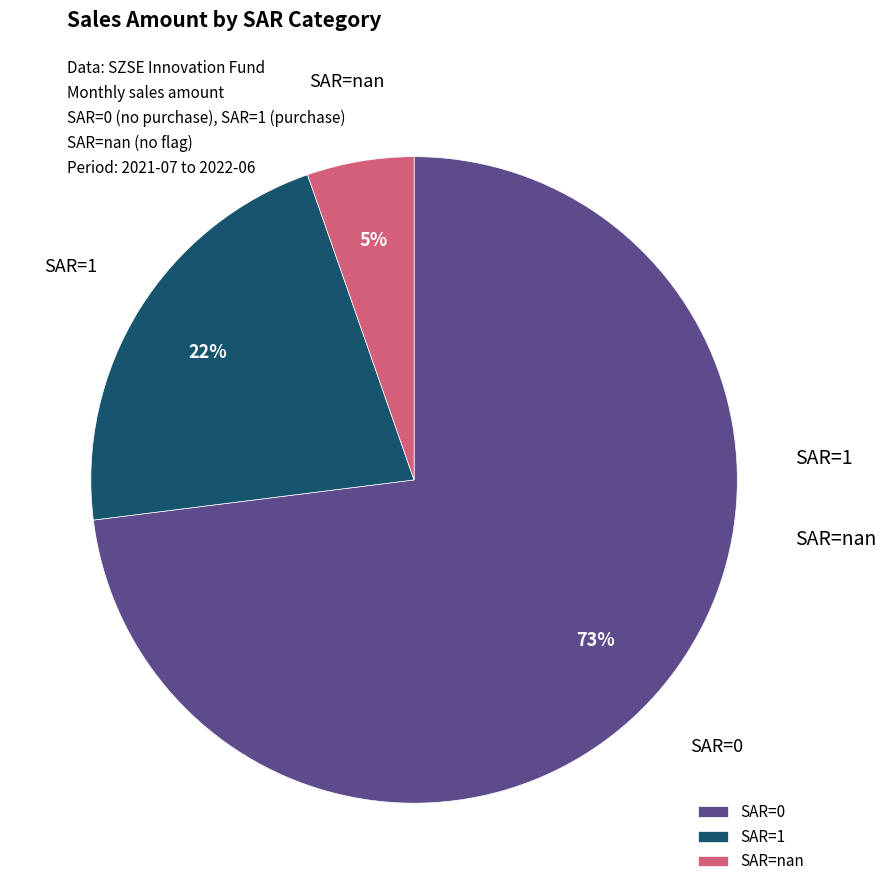

Is there any slice that represents more than half of the pie?

Yes